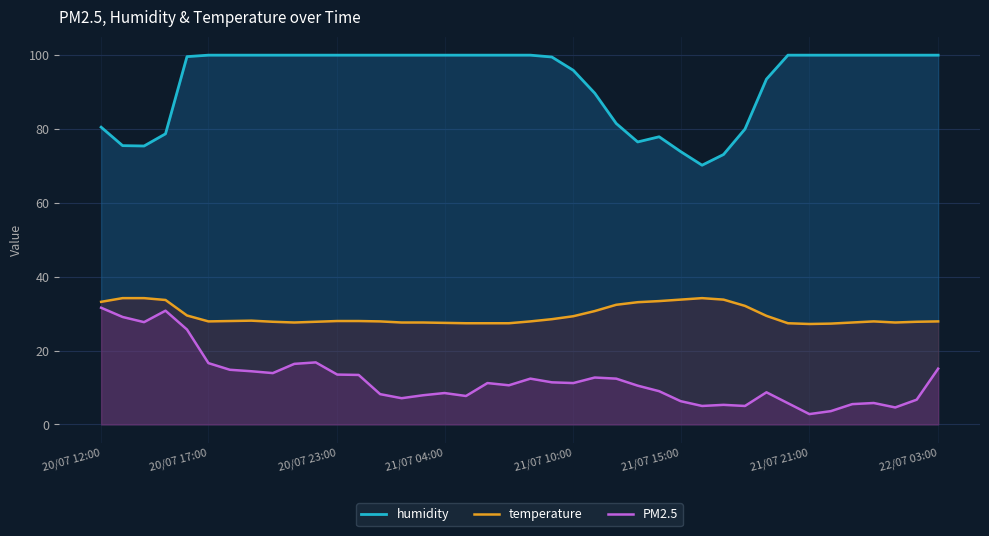

Which series has the largest total across all categories?

humidity